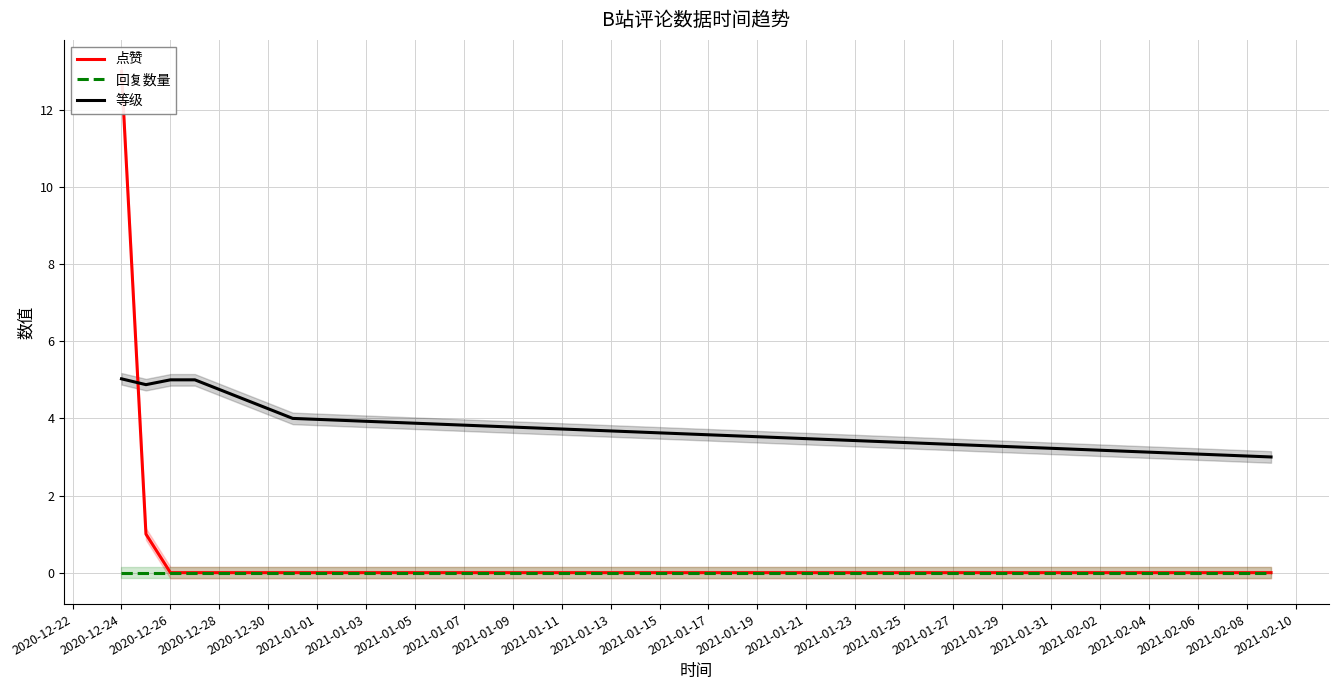

Is it true that 等级 equals 7.1 at 2020-12-24?

False